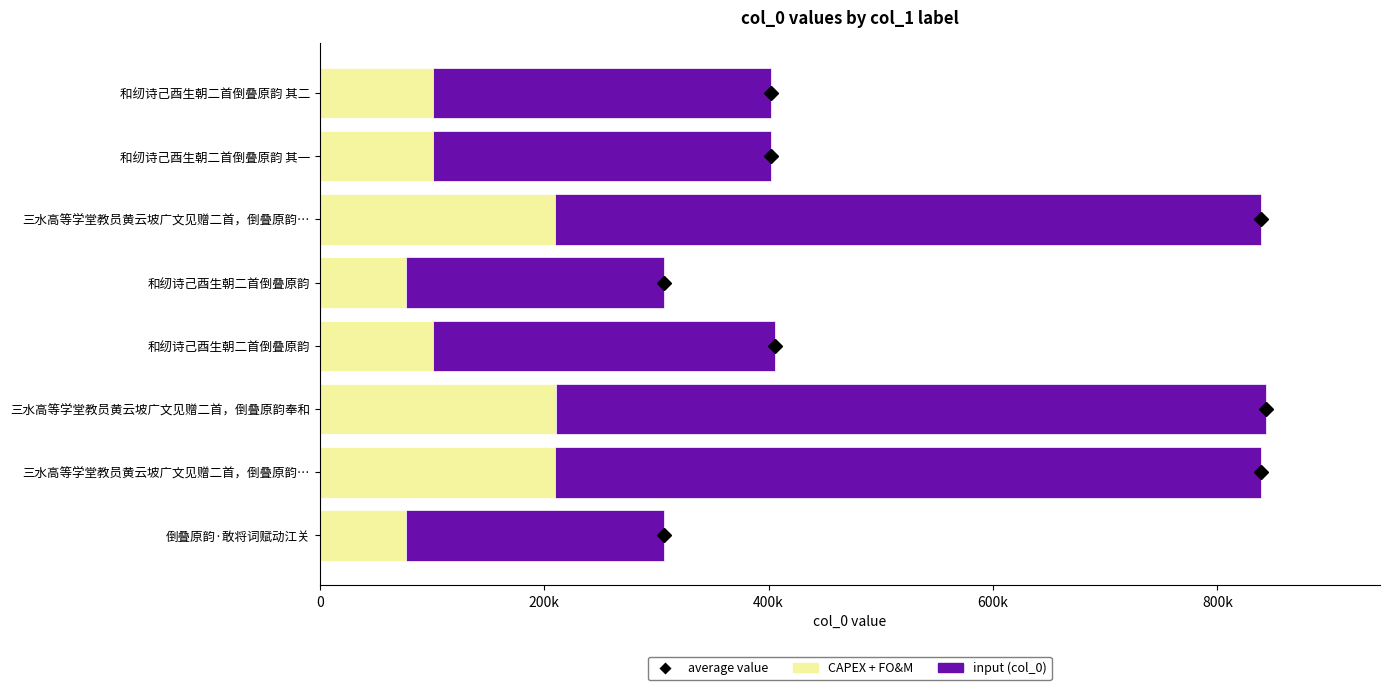

How many bars are there in each group?

2